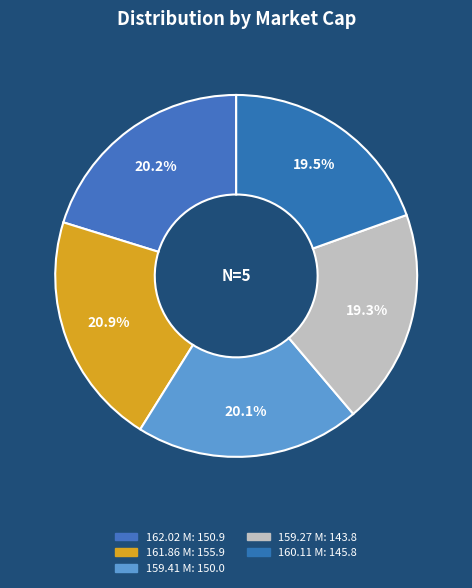

Which has a higher value, 162.02 M or 161.86 M?

161.86 M